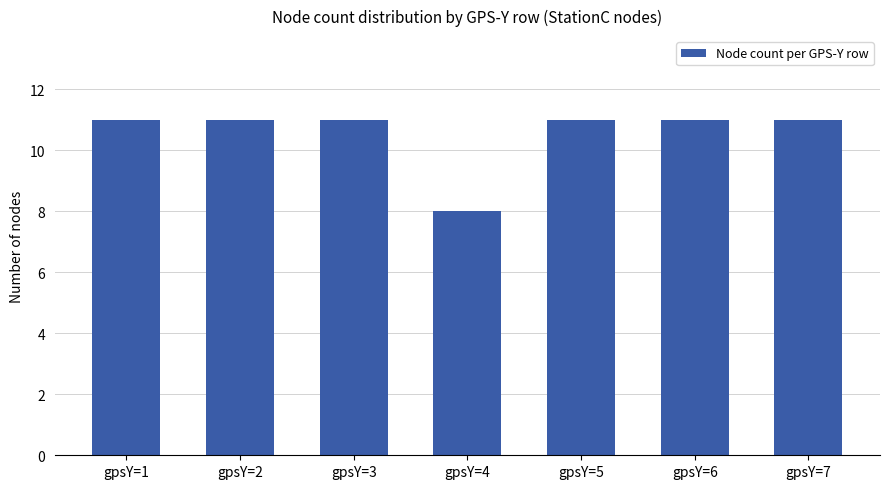

What is the sum of all values?

74